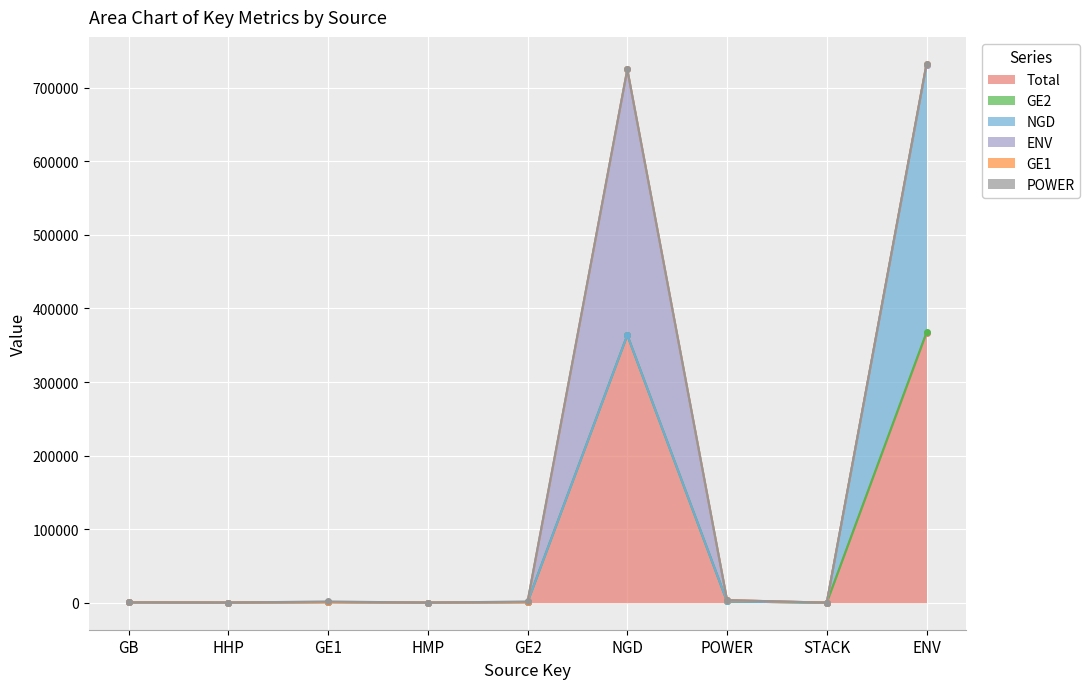

Which series has the largest total across all categories?

Total